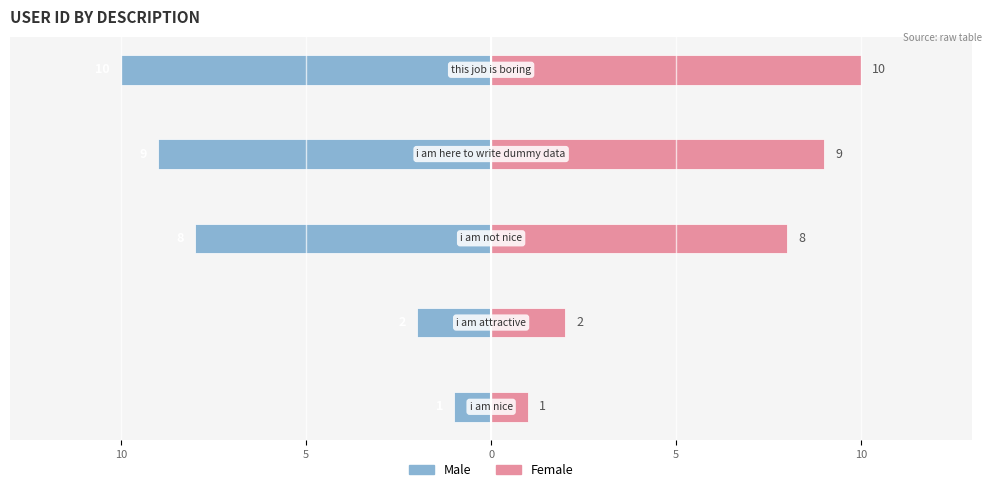

Reading left to right, extract all data points from this chart.

Male: -1	-2	-8	-9	-10
Female: 1	2	8	9	10